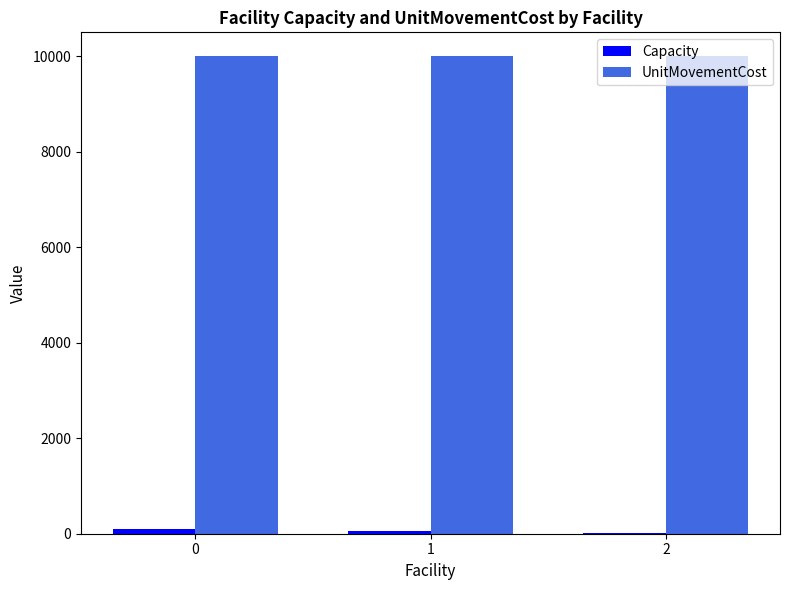

The UnitMovementCost series shows 15923 at 0. True or false?

False